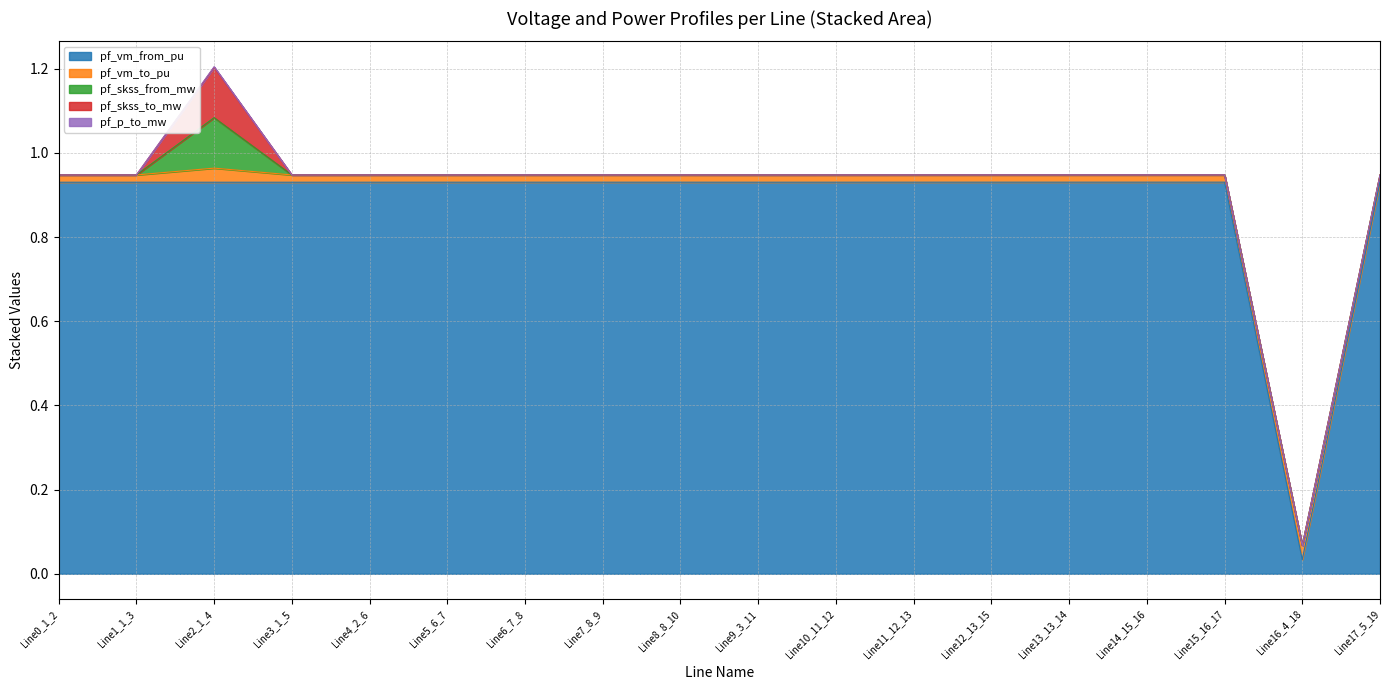

What is the greatest value displayed?

0.9